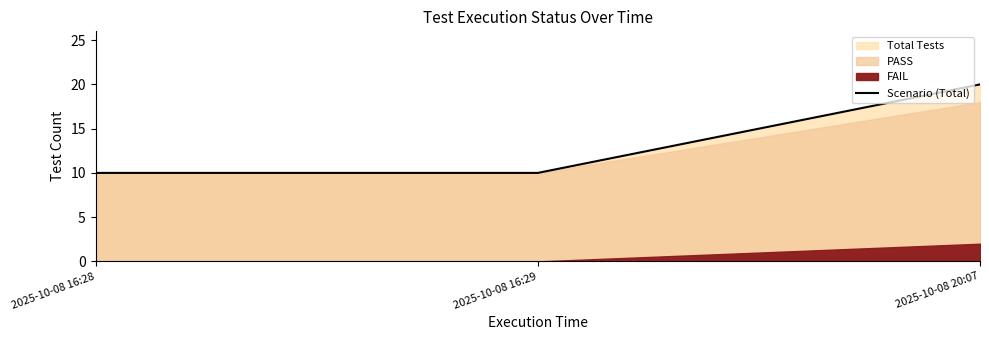

What is the ratio of the value at 2025-10-08 16:28 to the value at 2025-10-08 20:07?

0.5